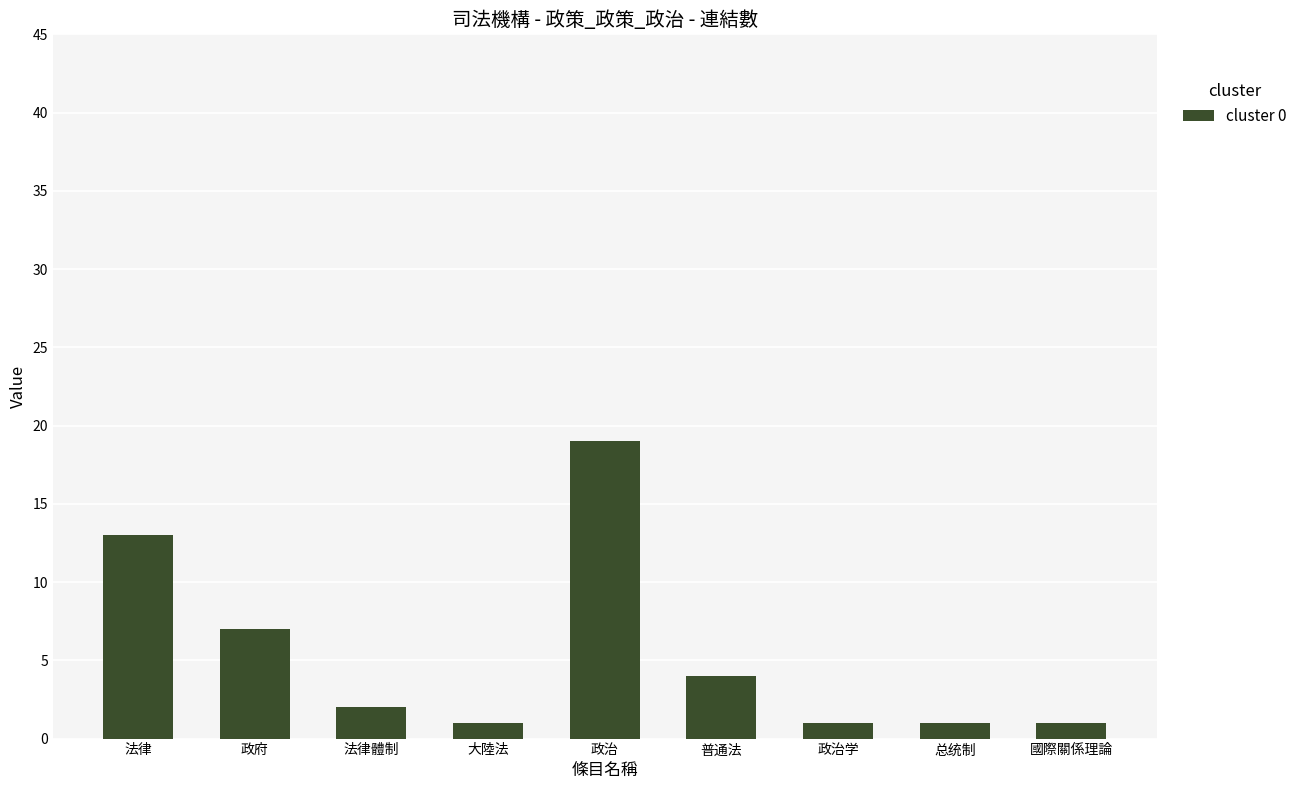

True or false: the data shows 13 at 法律.

True